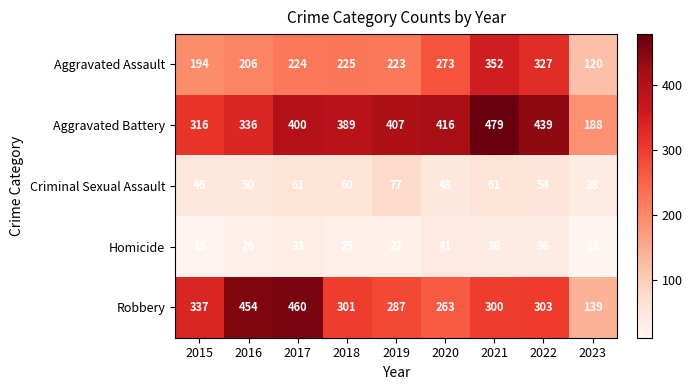

List the series in order of their peak value, lowest first.

Homicide, Criminal Sexual Assault, Aggravated Assault, Robbery, Aggravated Battery